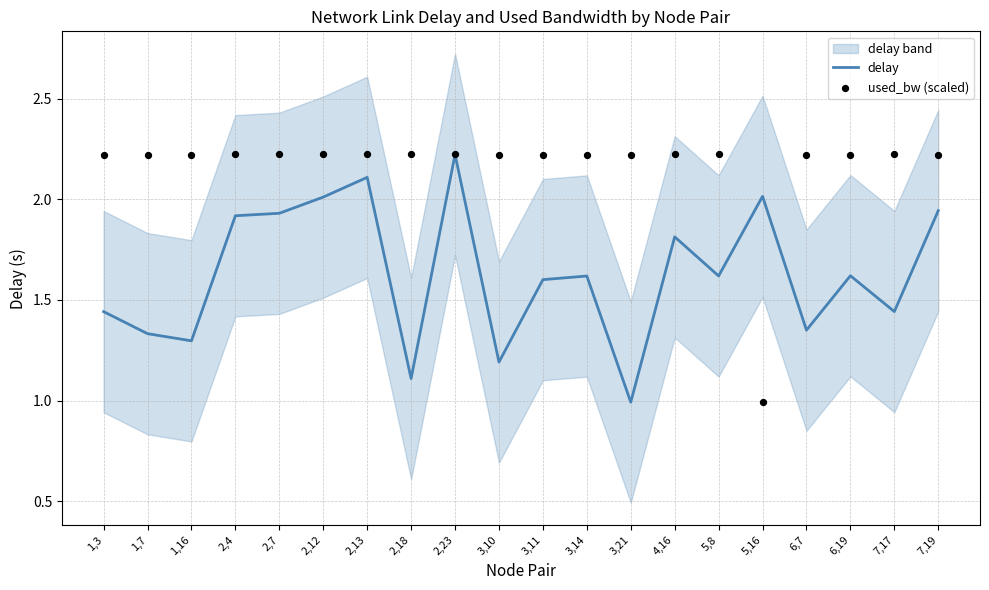

What are all the series names shown in the legend?

delay, used_bw (scaled)